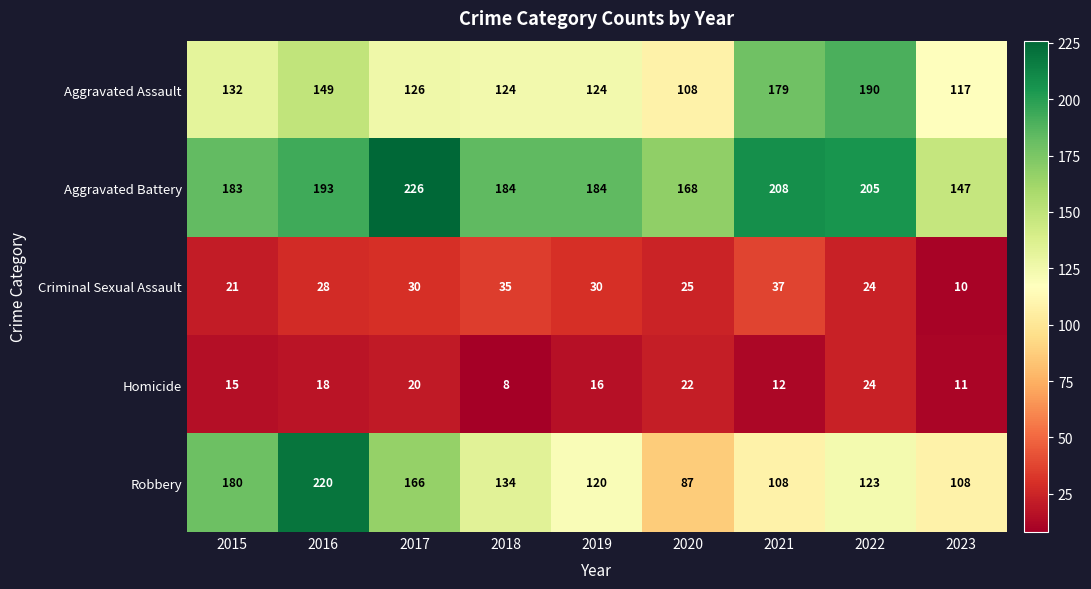

Which series has the largest range (max minus min)?

Robbery